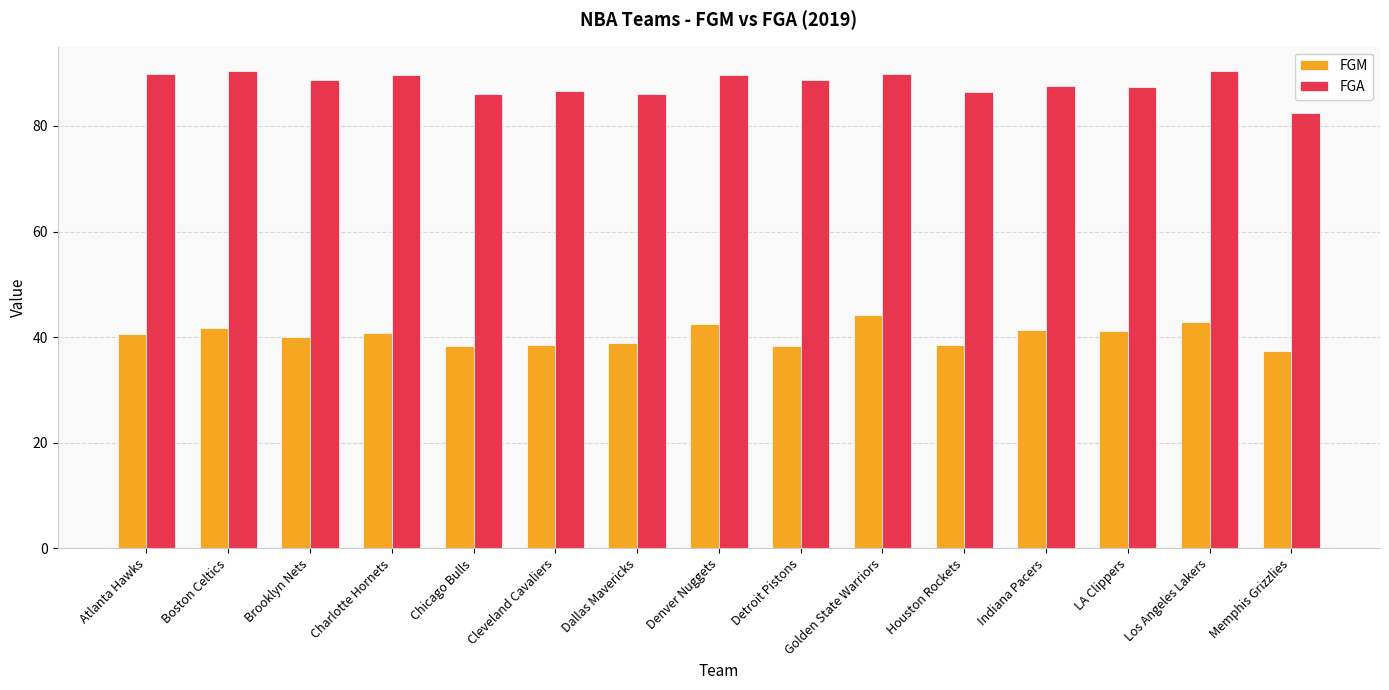

At which label does FGA reach its minimum?

Memphis Grizzlies